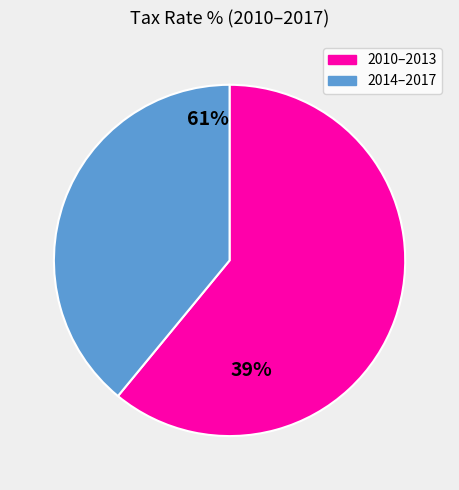

Does any single category account for the majority?

Yes